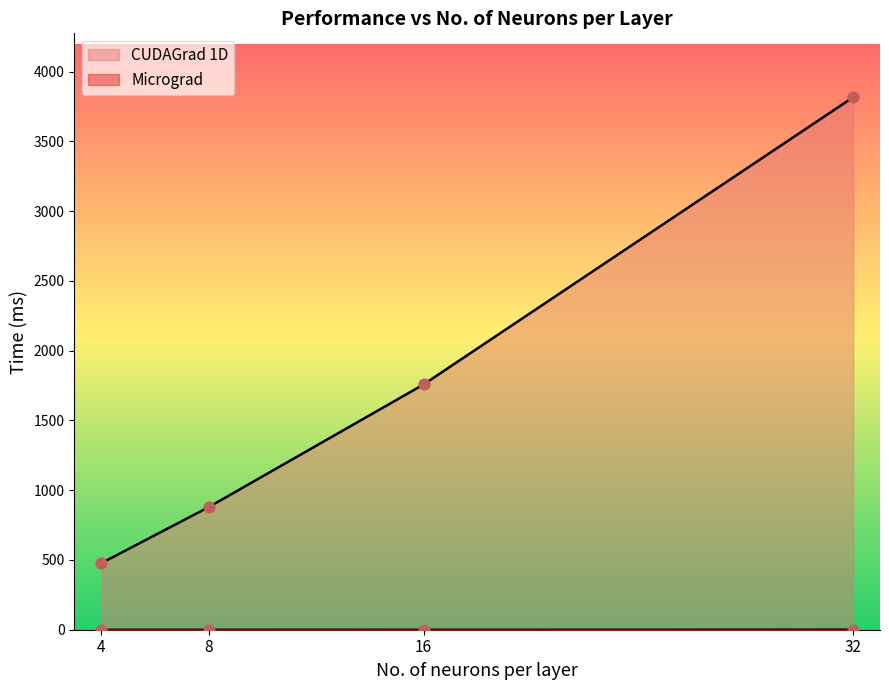

At how many categories does at least one series exceed 547?

3